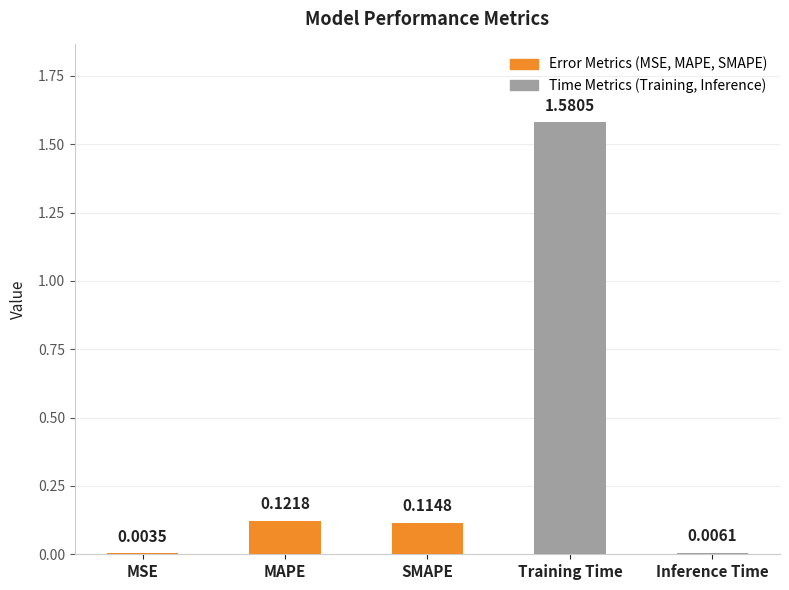

At which category does the chart reach its peak across all series?

Training Time